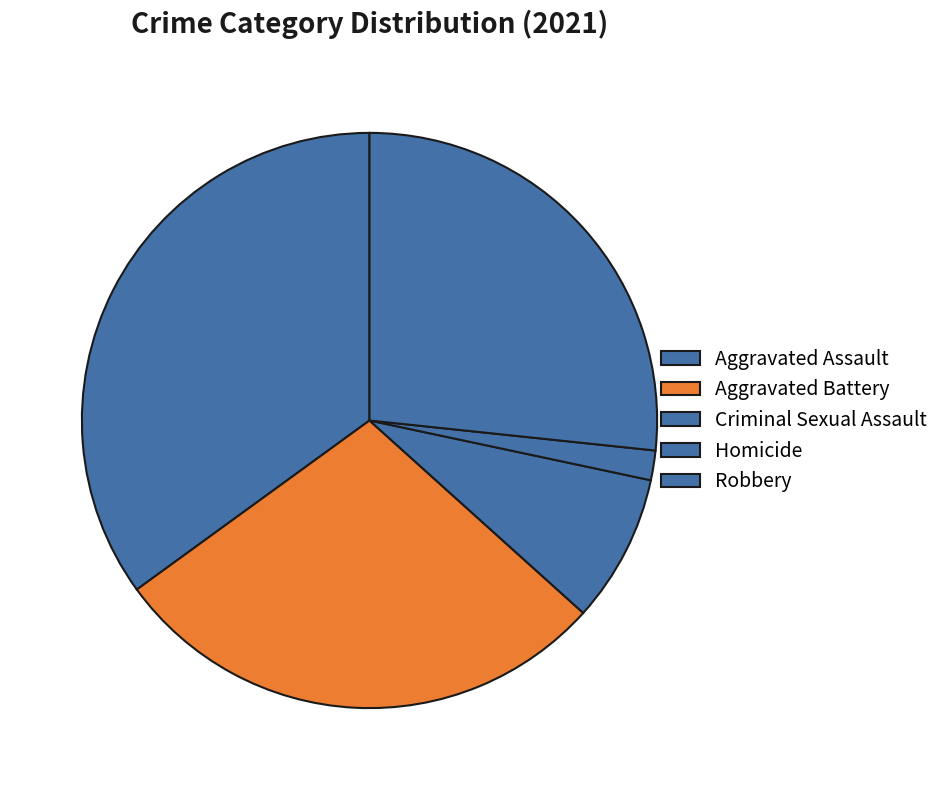

To the nearest percent, what percentage of the pie is Aggravated Assault?

35%